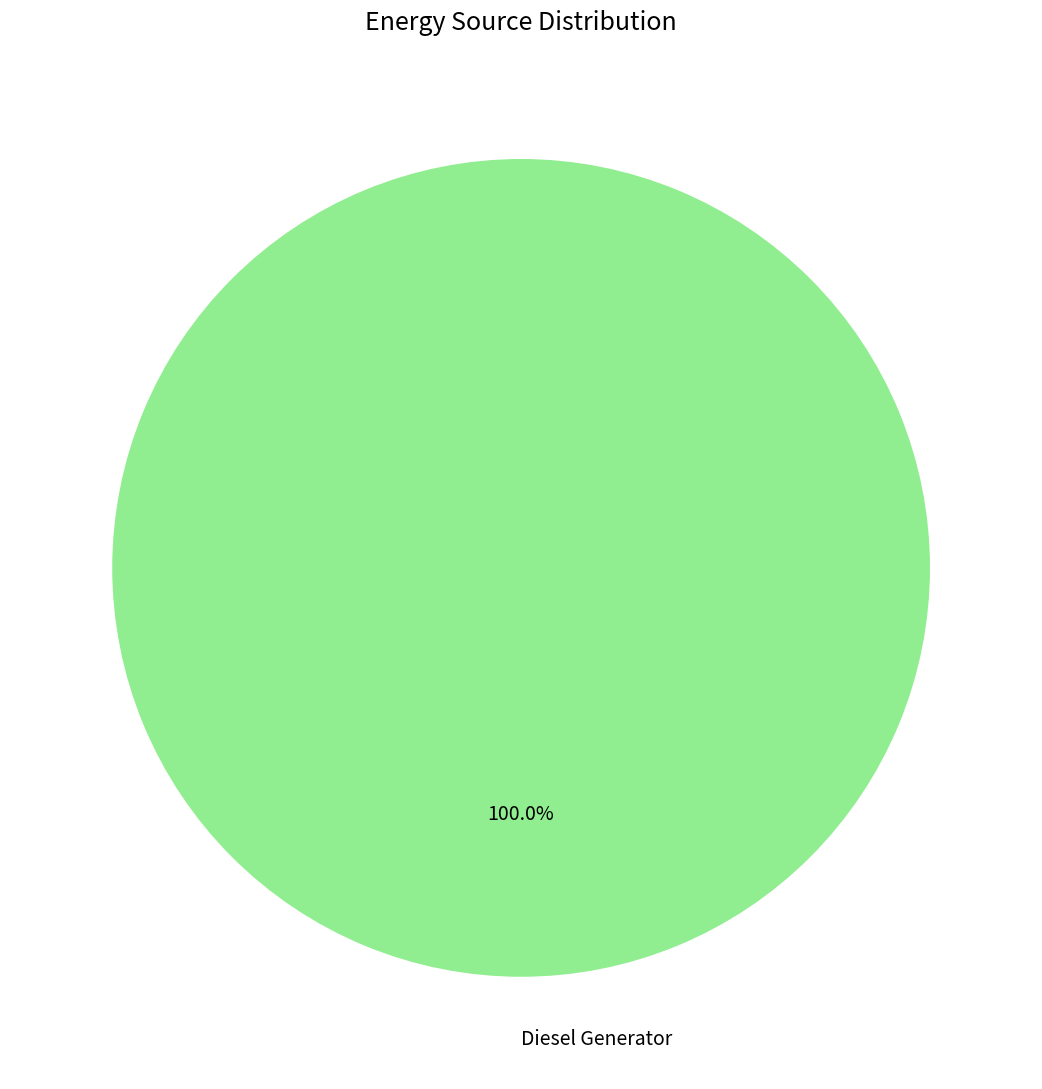

Does any single category account for the majority?

Yes